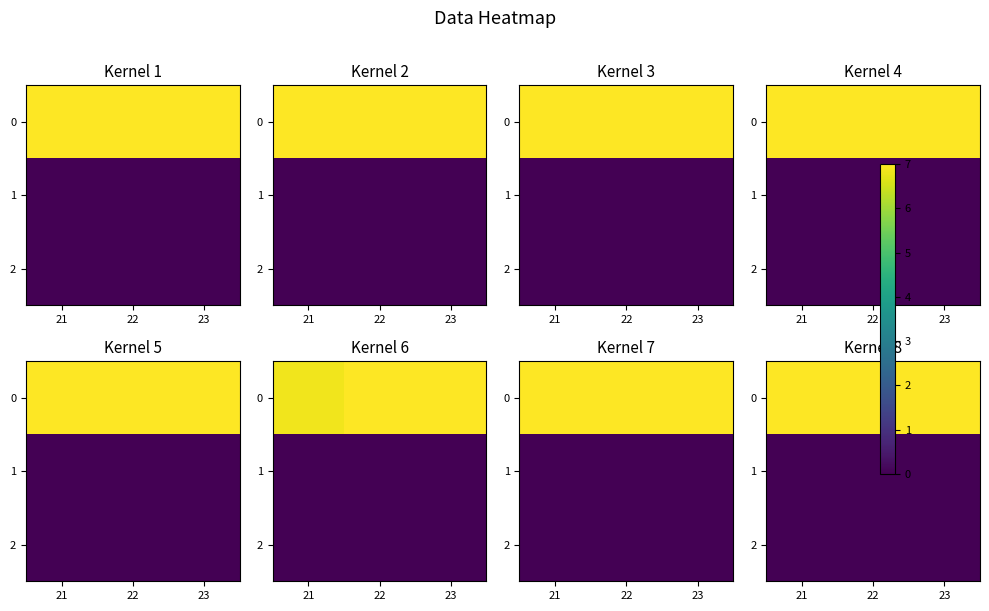

List the series in order of their peak value, lowest first.

1, 2, 0